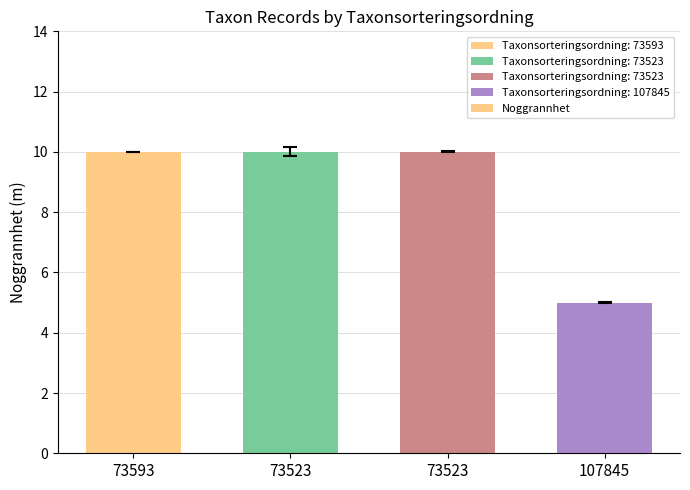

What is the label of the 2nd bar from the right?

73523